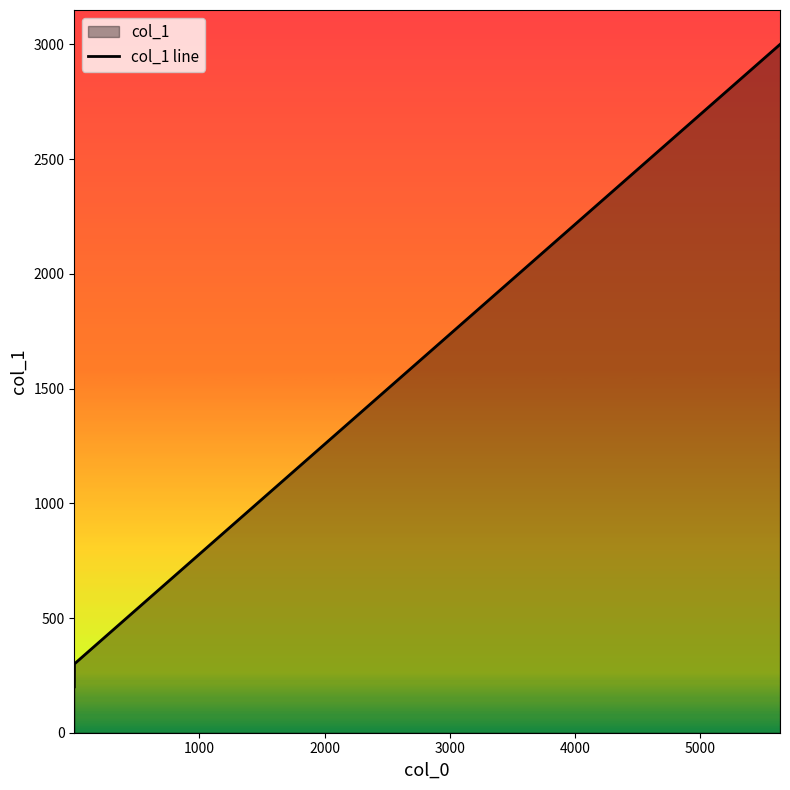

Reading right to left, what are all the values shown in this chart?

3000	300	200